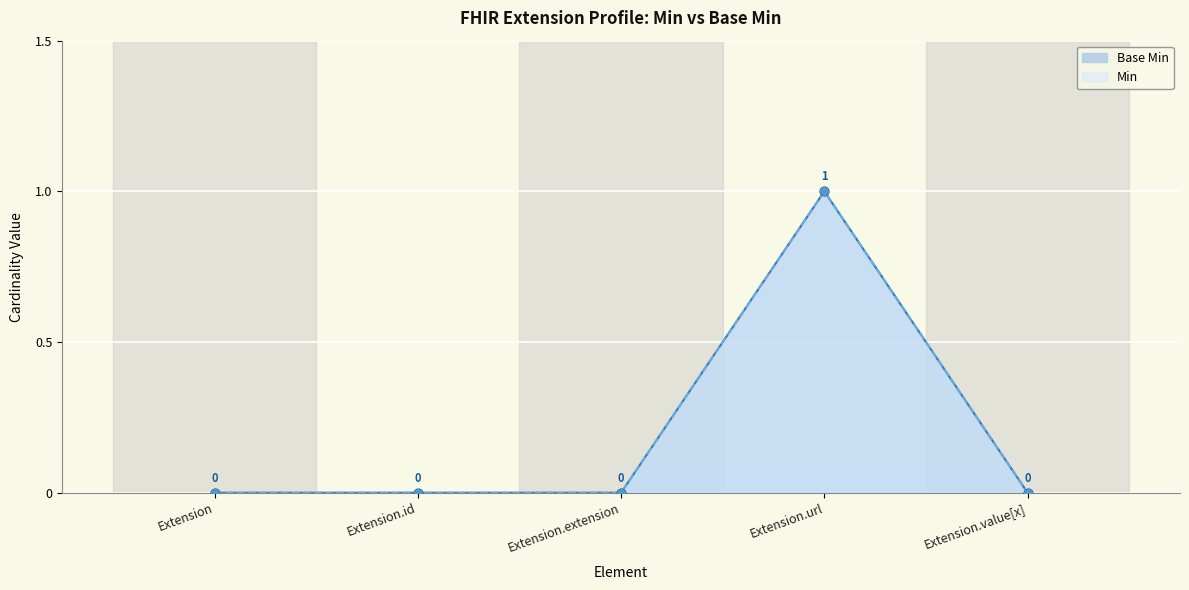

At which category is the sum across all series the highest?

Extension.url